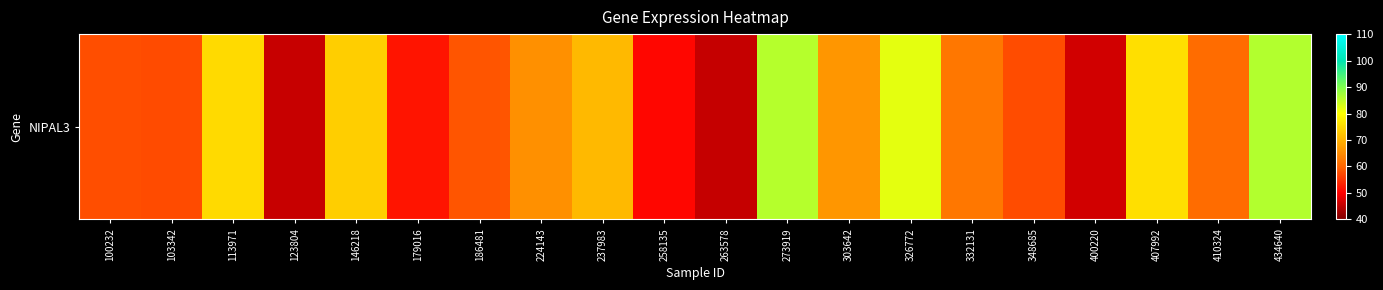

What is the difference between the maximum and second lowest values?

40.4